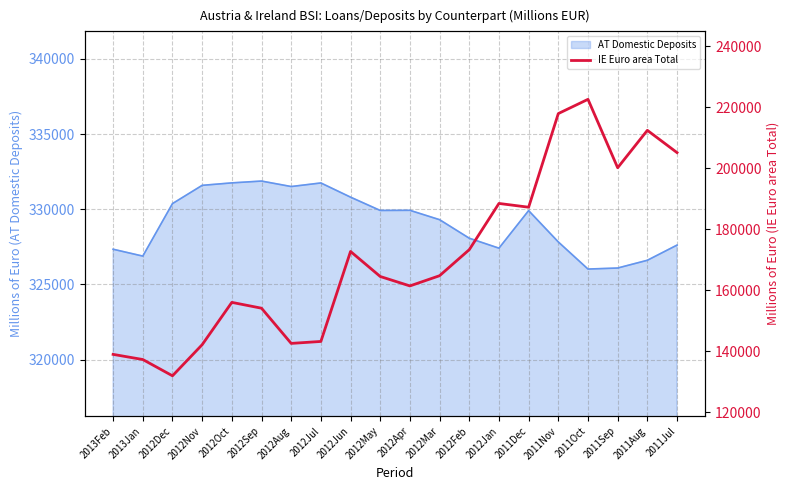

Which category has the highest value across all series?

2011Oct